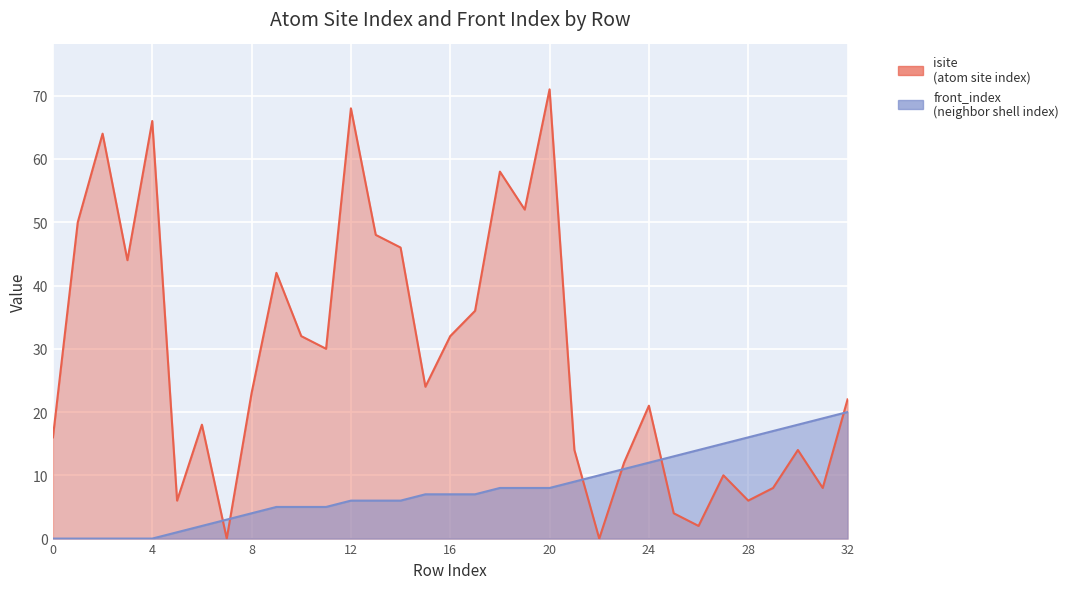

At which category is the sum across all series the highest?

20